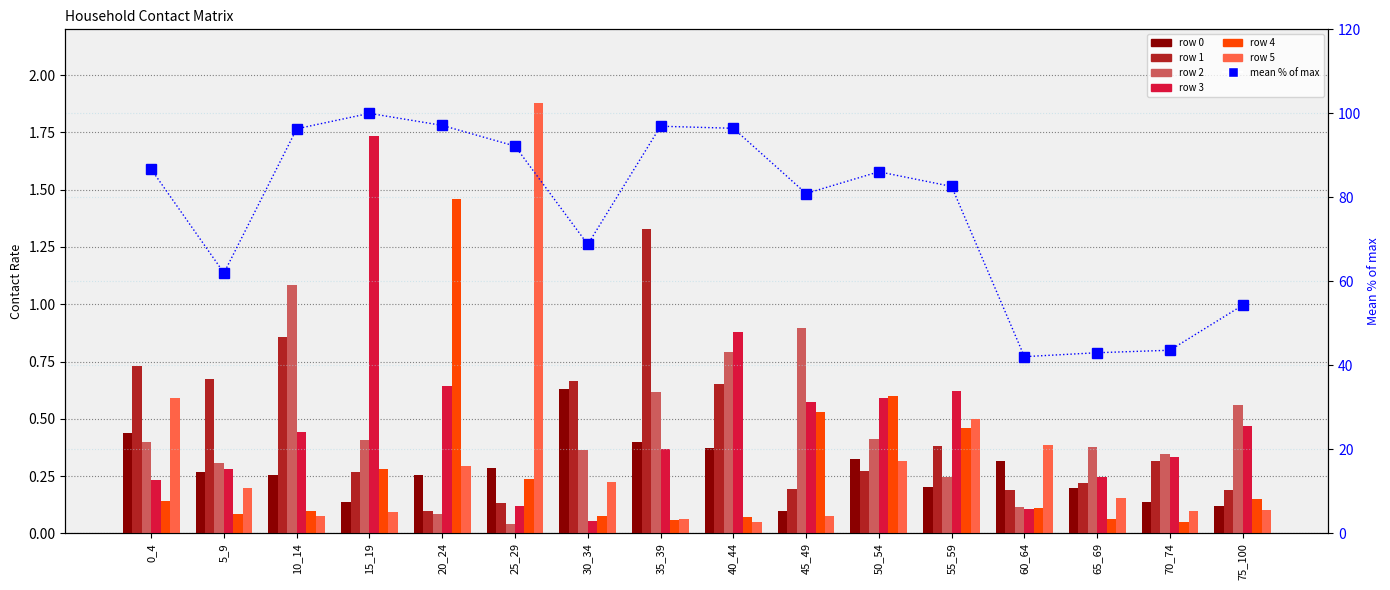

True or false: the data shows 20.8 at 45_49.

False